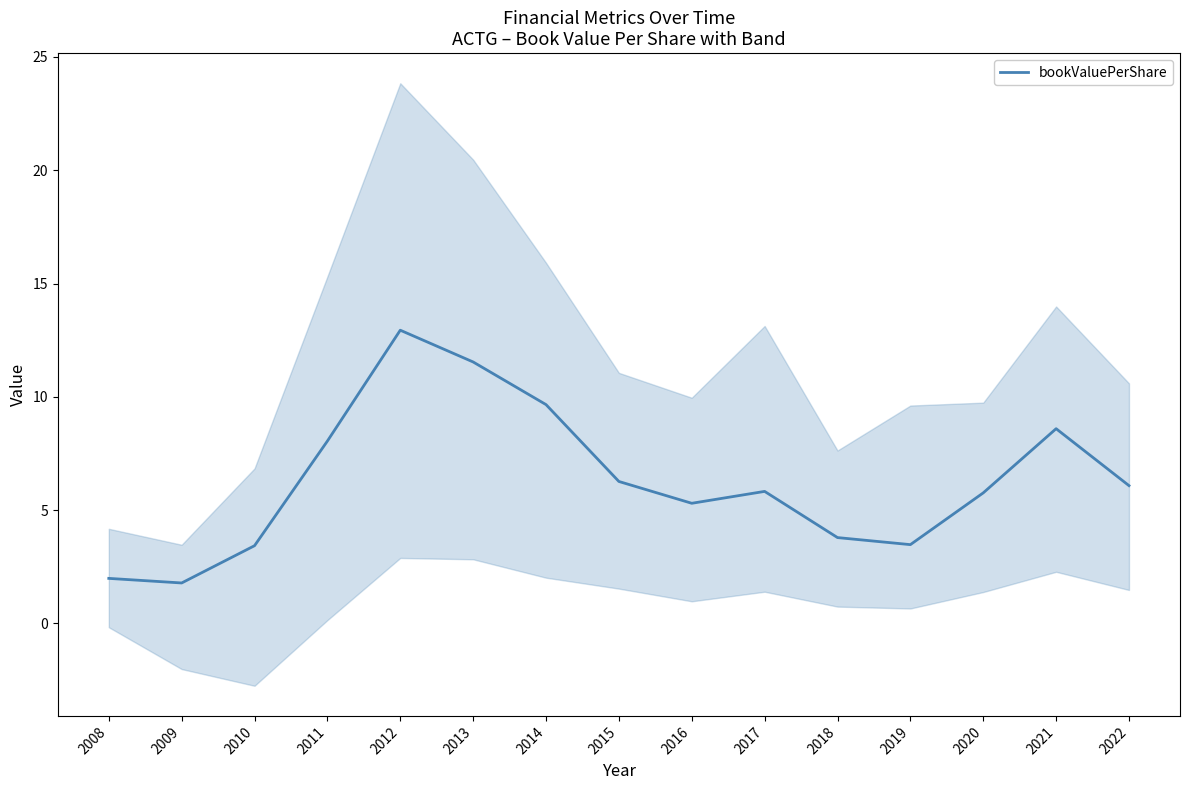

Rank the categories by value from highest to lowest.

2012, 2013, 2014, 2021, 2011, 2015, 2022, 2017, 2020, 2016, 2018, 2019, 2010, 2008, 2009